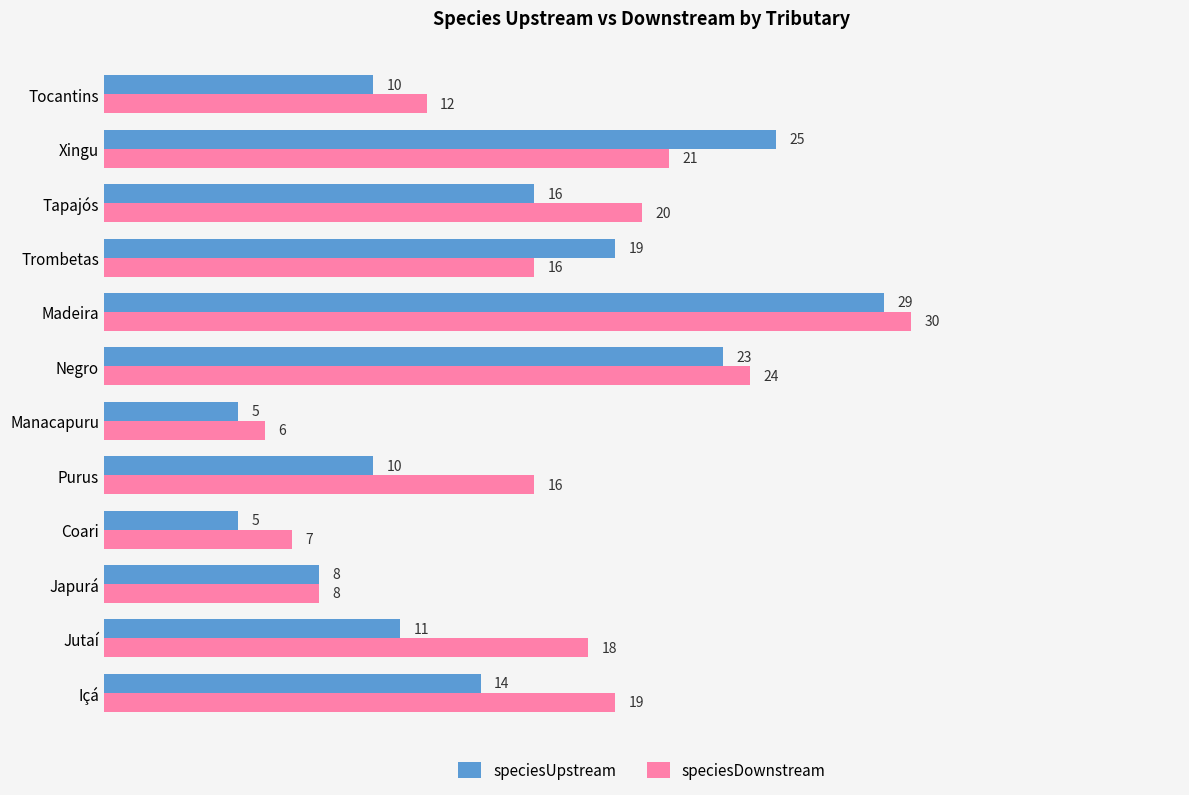

What is the minimum value shown in the chart?

5